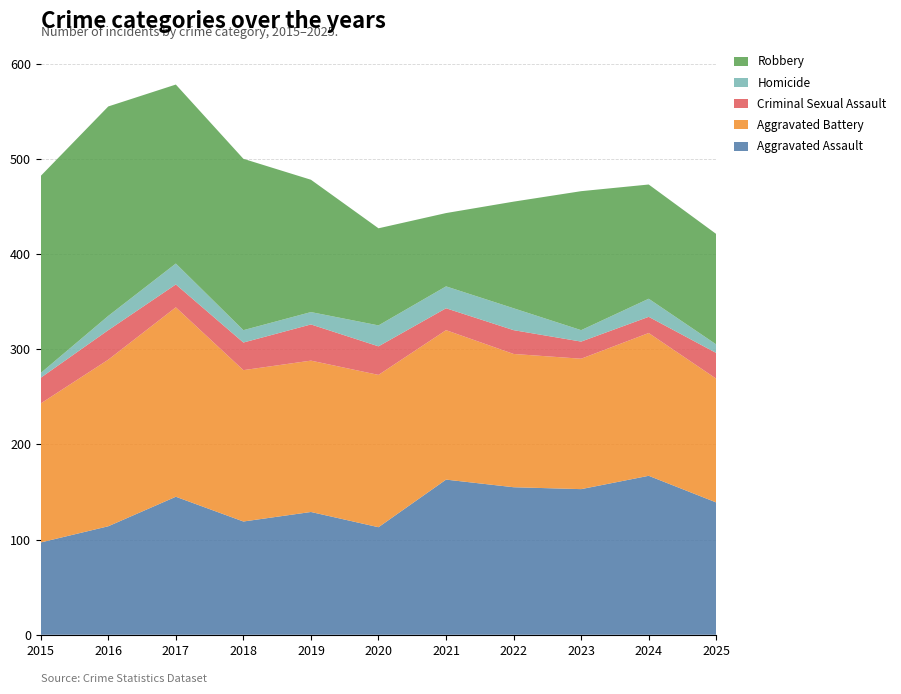

Reading left to right, what are all the values shown in this chart?

Aggravated Assault: 2015=97	2016=114	2017=145	2018=119	2019=129	2020=113	2021=163	2022=155	2023=153	2024=167	2025=139
Aggravated Battery: 2015=146	2016=175	2017=199	2018=159	2019=159	2020=160	2021=157	2022=140	2023=137	2024=150	2025=130
Criminal Sexual Assault: 2015=27	2016=31	2017=24	2018=29	2019=38	2020=30	2021=23	2022=25	2023=18	2024=17	2025=27
Homicide: 2015=5	2016=15	2017=22	2018=13	2019=13	2020=22	2021=23	2022=23	2023=12	2024=19	2025=9
Robbery: 2015=207	2016=220	2017=188	2018=180	2019=139	2020=102	2021=77	2022=112	2023=146	2024=120	2025=116